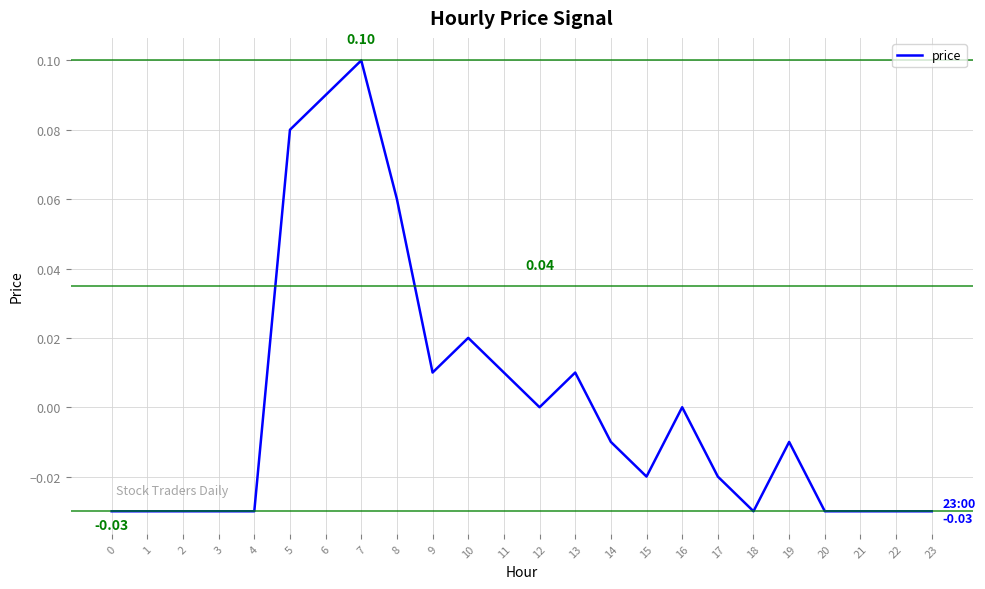

What is the change in value from 1 to 8?

+0.1